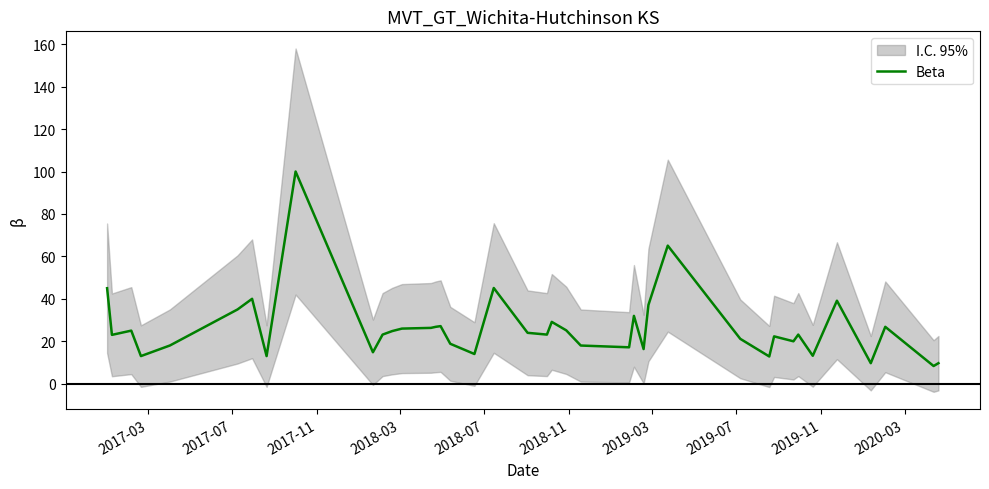

What is the minimum value for Beta?

8.3